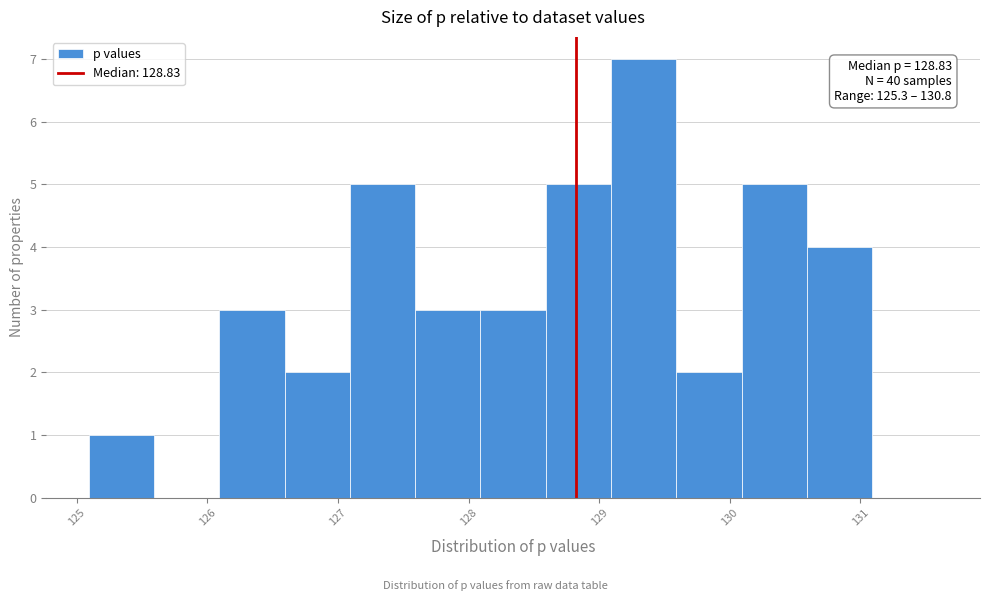

Which range on the x-axis has the tallest bar?

129.1 to 129.6